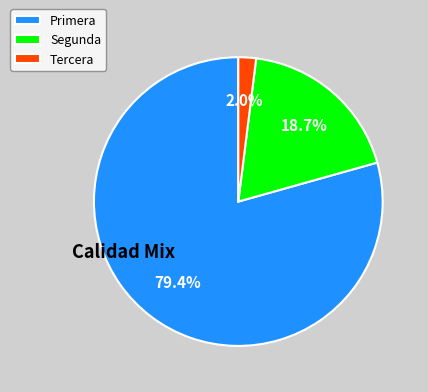

What portion of the pie excludes Segunda?

81.3%